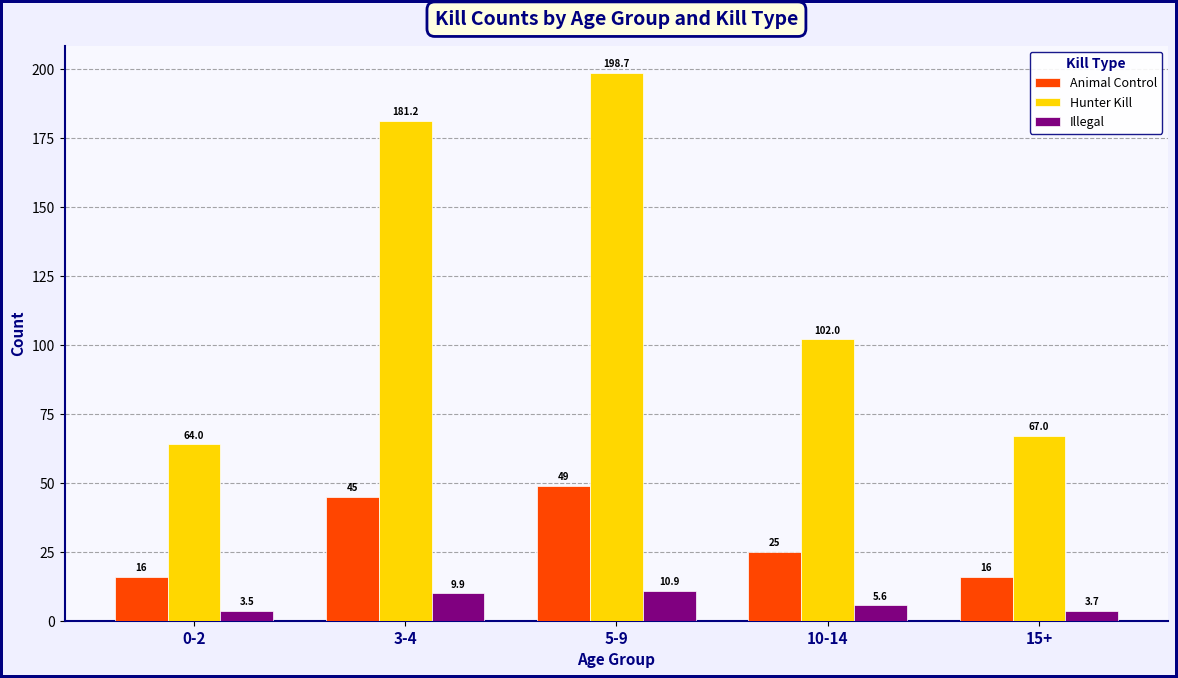

Reading left to right, transcribe all the data shown in this chart.

Animal Control: 16.0	45.0	49.0	25.0	16.0
Hunter Kill: 64.0	181.2	198.7	102.0	67.0
Illegal: 3.5	9.9	10.9	5.6	3.7